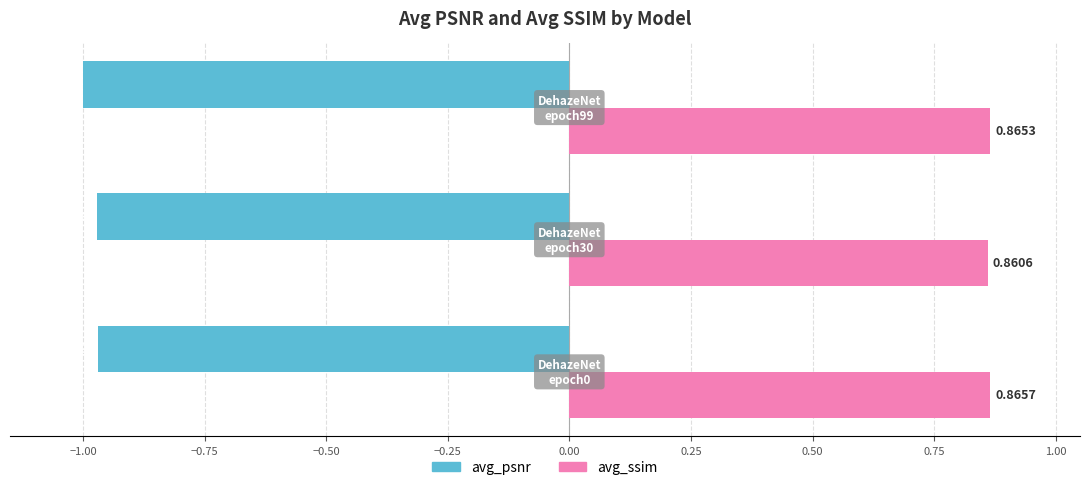

List the series in order of their peak value, lowest first.

avg_psnr, avg_ssim